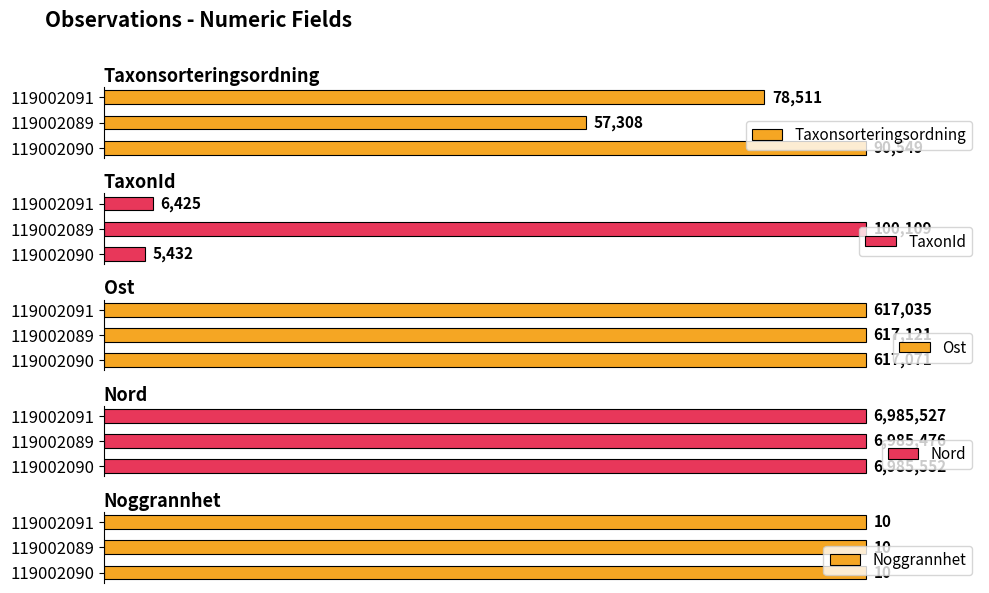

What is the average value of the TaxonId series?

37322.0